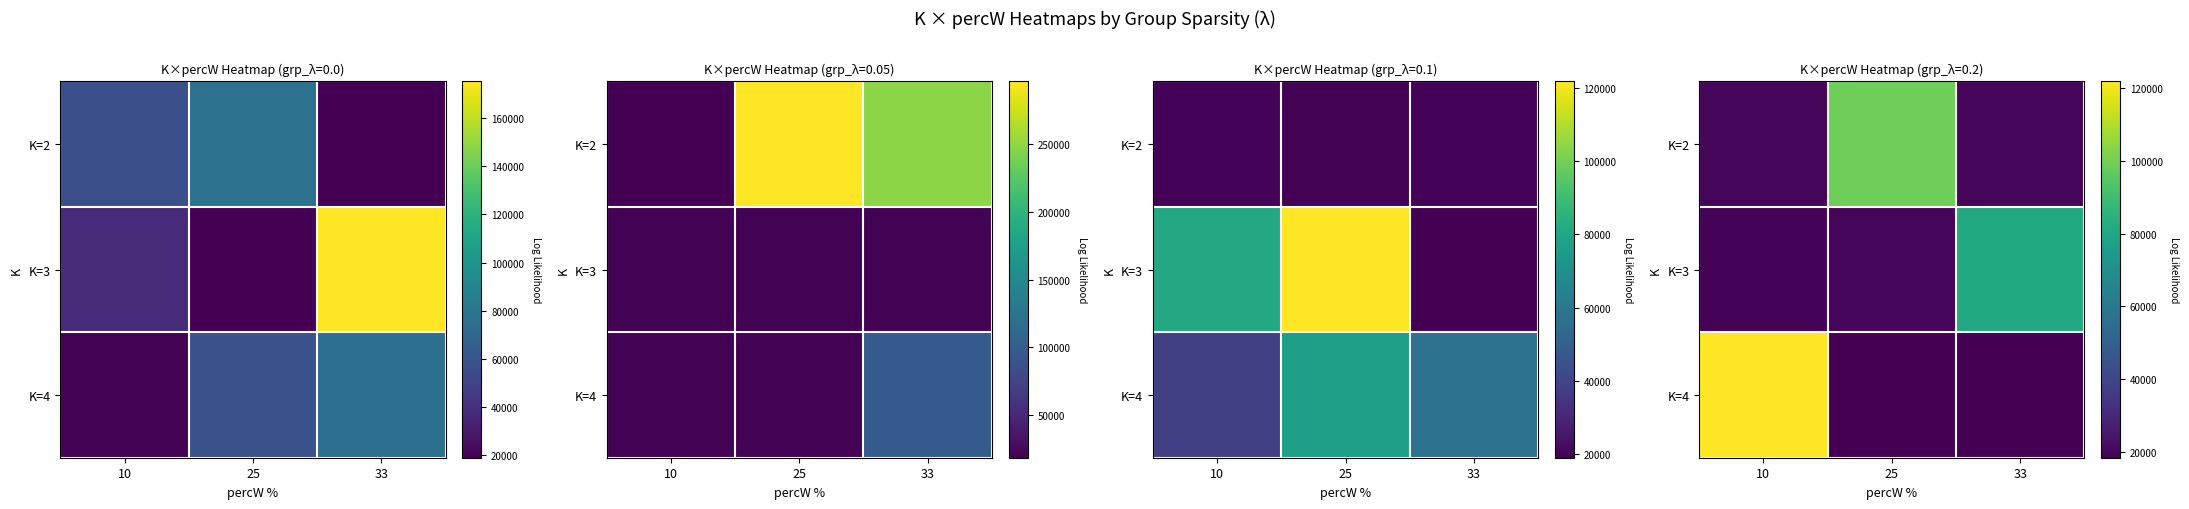

List the series in order of their overall mean, highest first.

K=4, K=2, K=3